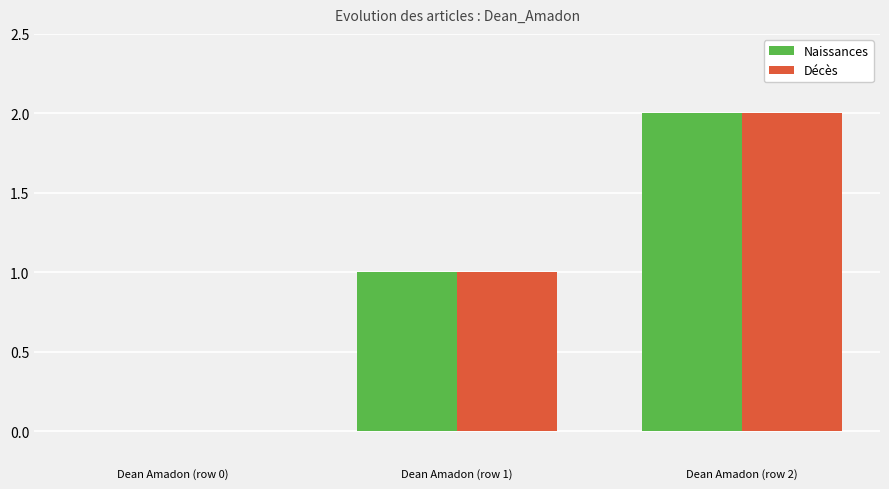

Which label corresponds to the largest value in the chart?

Dean Amadon (row 2)